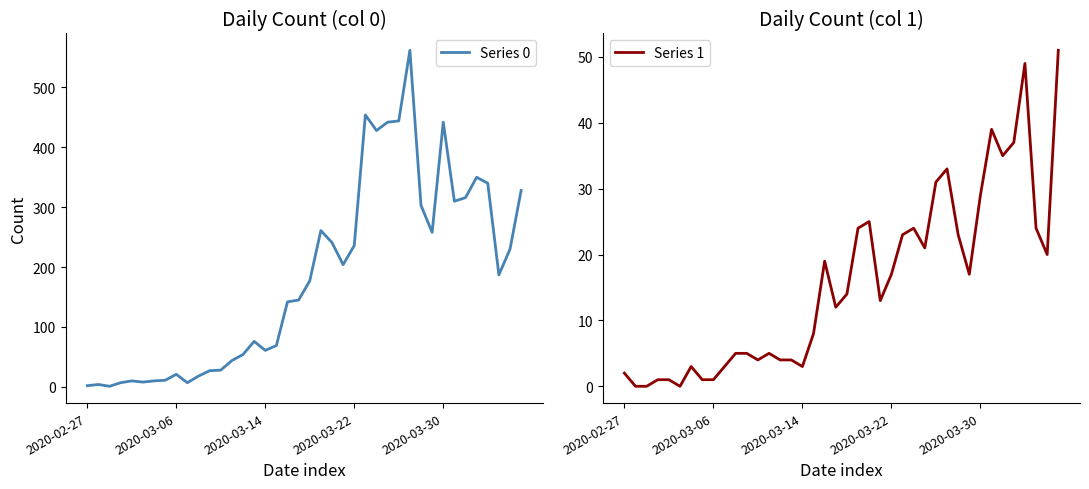

Is it true that Series 1 equals 4 at 14?

True